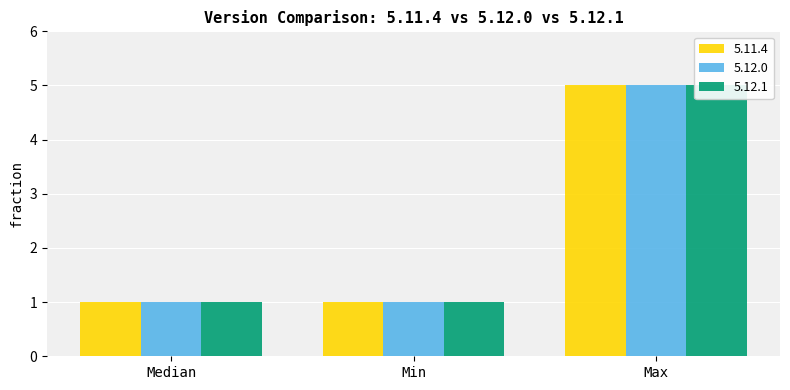

How many distinct data groups are displayed?

3